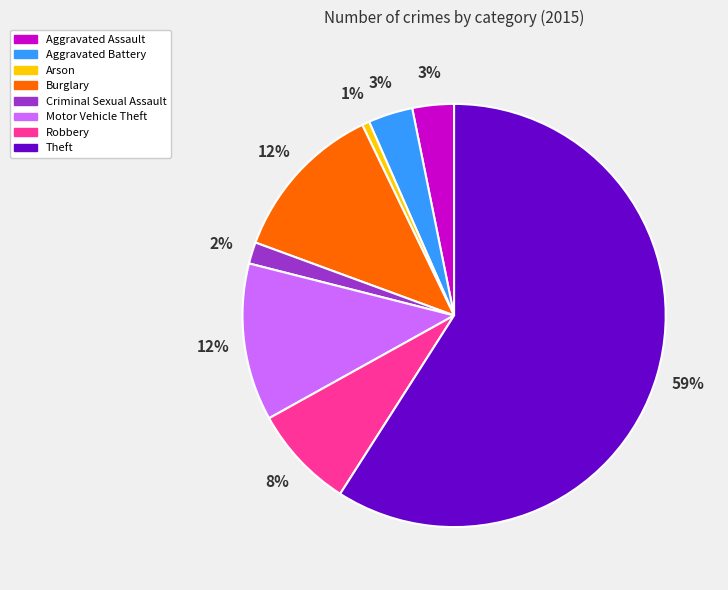

What is the largest slice in the pie chart?

Theft